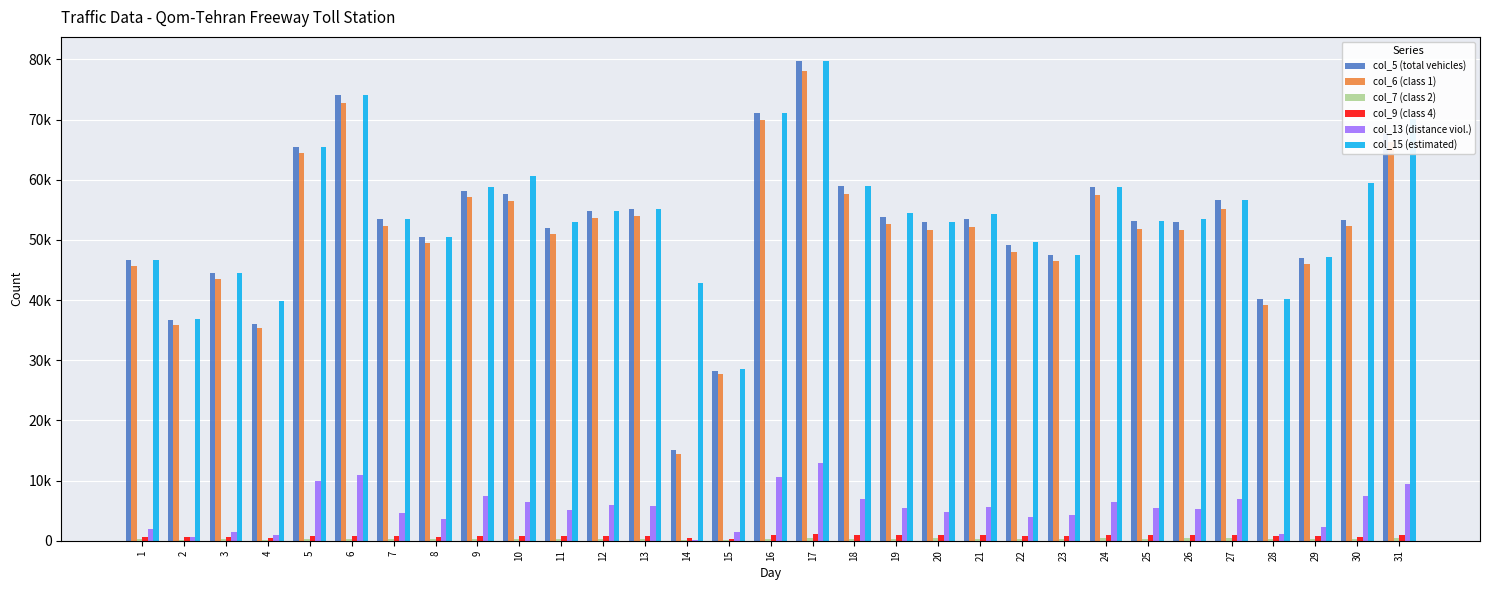

Where is col_9 (class 4) nearest to the value 718?

29